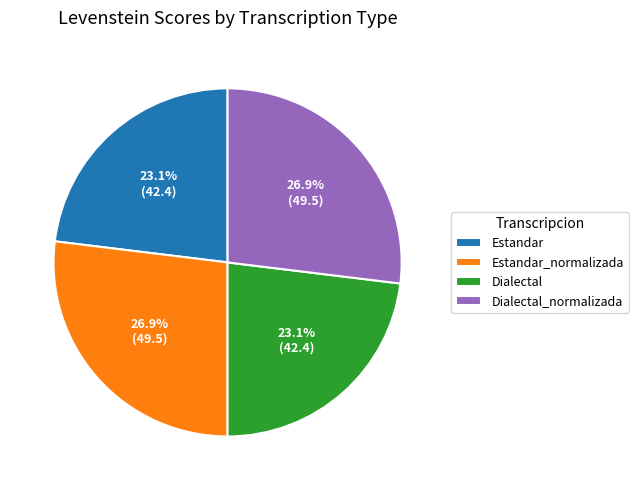

Is the sum of Estandar and Dialectal greater than half?

No